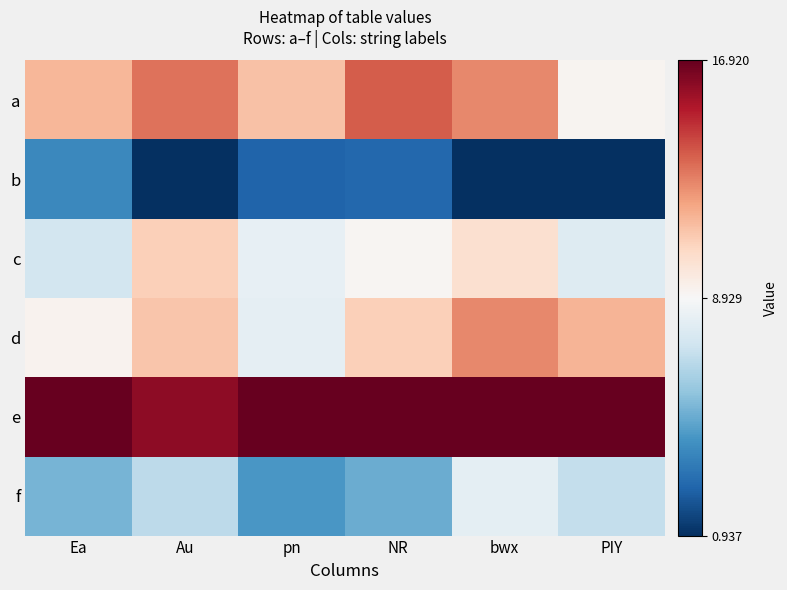

Reading left to right, transcribe all the data shown in this chart.

a: Ea=11.6	Au=13.3	pn=11.2	NR=13.8	bwx=12.8	PIY=9.2
b: Ea=3.8	Au=0.9	pn=2.5	NR=2.7	bwx=0.9	PIY=0.9
c: Ea=7.5	Au=10.8	pn=8.2	NR=9.1	bwx=10.2	PIY=7.9
d: Ea=9.2	Au=11.2	pn=8.2	NR=10.8	bwx=12.8	PIY=11.6
e: Ea=16.9	Au=16.0	pn=16.9	NR=16.9	bwx=16.9	PIY=16.9
f: Ea=5.2	Au=6.8	pn=4.3	NR=5.0	bwx=8.1	PIY=7.0